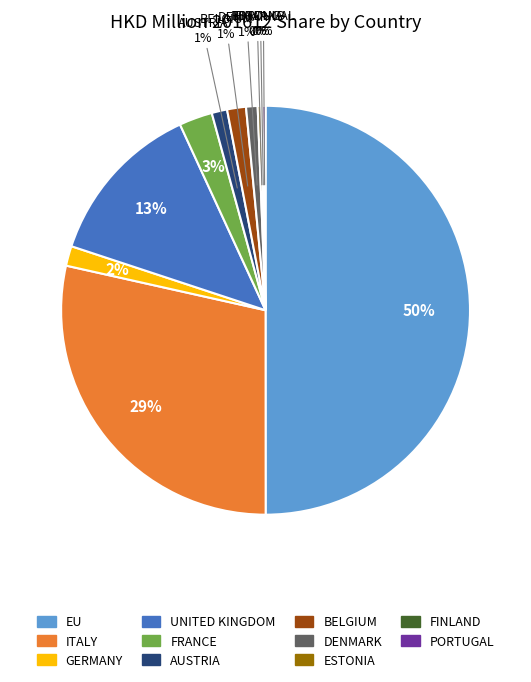

The ITALY slice represents 16% of the pie. True or false?

False